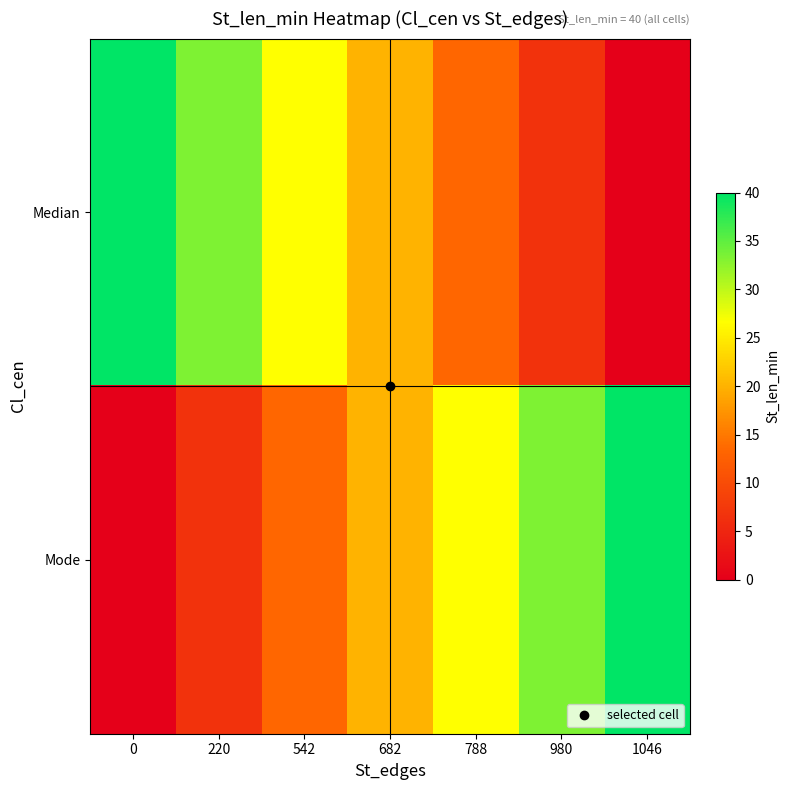

What is the spread (max minus min) of values at 1046?

40.0